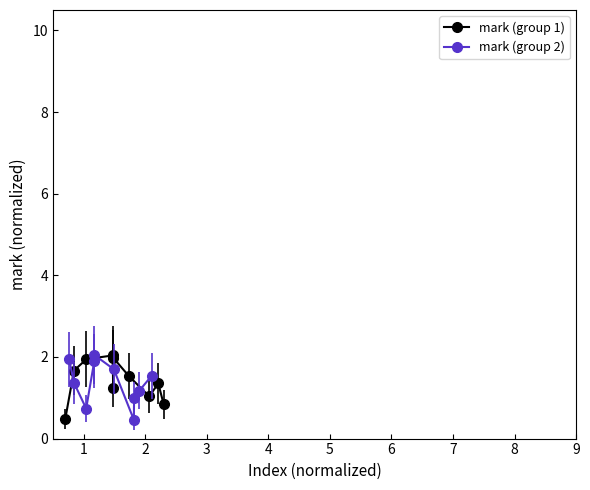

Does the chart display data point markers on the line(s)?

Yes